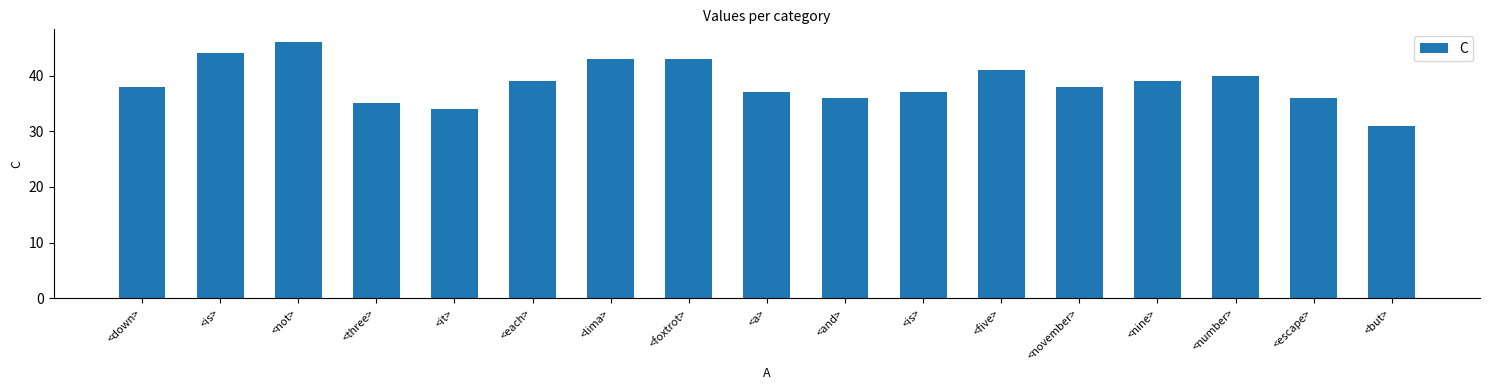

Count the number of categories in the chart.

17